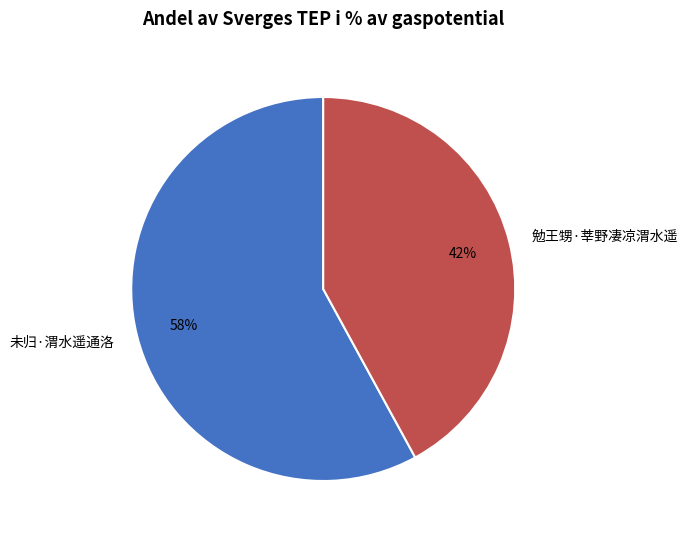

Rank the categories by value from lowest to highest.

勉王甥·莘野凄凉渭水遥, 未归·渭水遥通洛